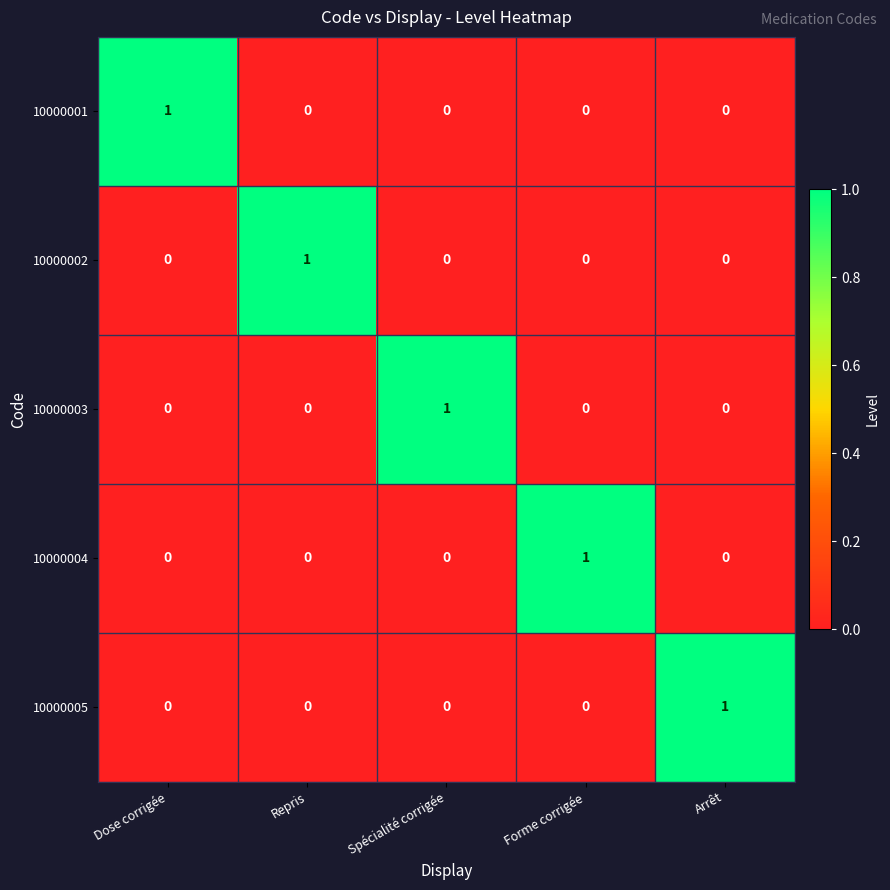

At how many categories does at least one series exceed 0?

5